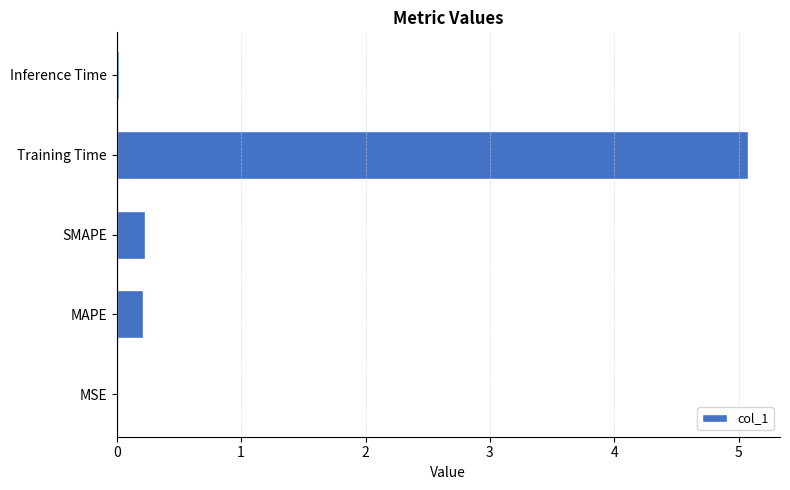

Is it true that the value at Inference Time is 0.0?

True